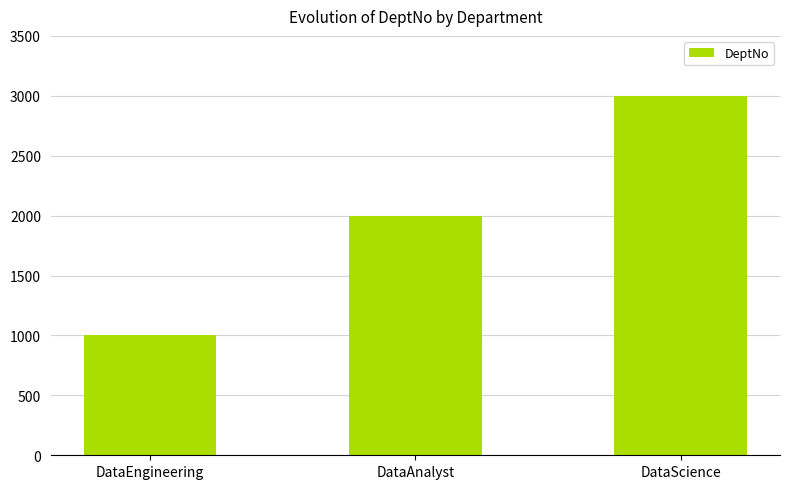

Which label corresponds to the largest value in the chart?

DataScience